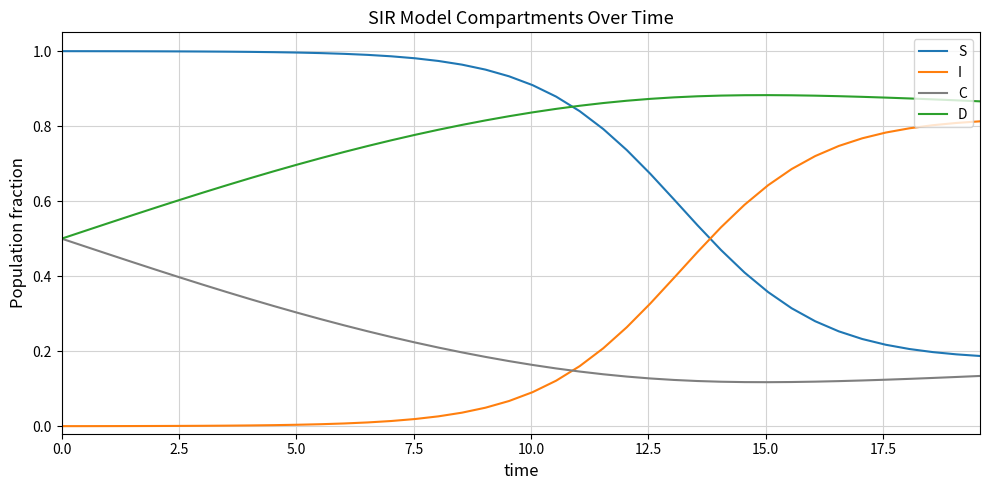

How many times do S and I cross each other?

1